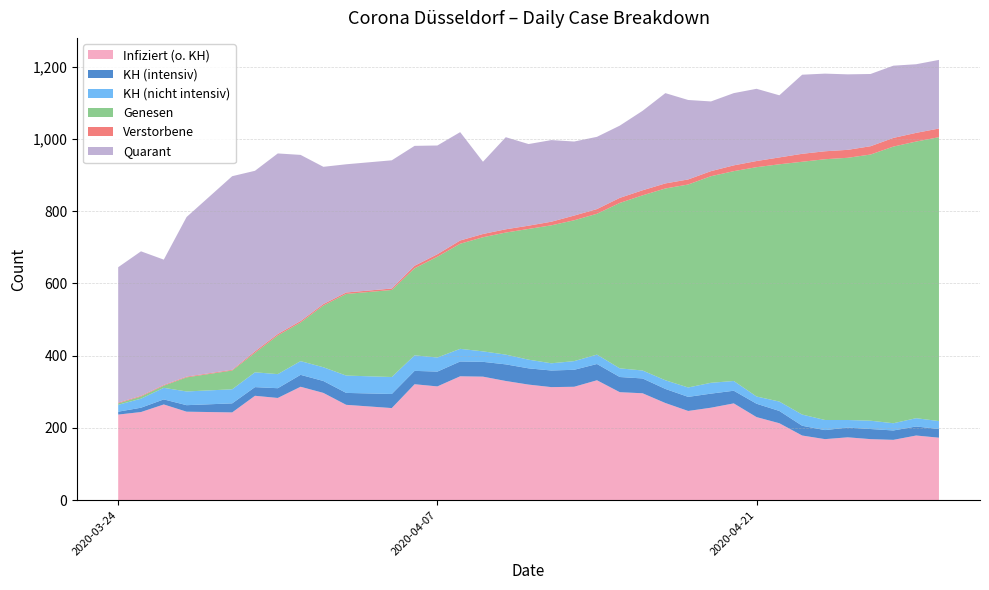

Reading left to right, list all the values displayed in this chart.

Infiziert (o. KH): 237	244	265	245	243	289	283	314	297	264	255	321	315	343	342	330	320	313	314	332	299	296	269	247	256	268	230	213	179	169	174	169	167	179	173
KH (intensiv): 8	12	14	18	25	24	27	33	33	33	39	37	41	41	41	46	45	46	47	45	42	41	39	39	39	35	37	34	27	25	27	28	26	25	24
KH (nicht intensiv): 19	25	32	38	39	41	39	38	38	48	47	43	39	35	29	27	24	20	24	26	24	22	24	26	30	27	20	26	31	28	21	23	20	23	22
Genesen: 4	6	6	39	52	54	107	107	171	226	241	241	279	291	316	338	362	382	390	390	458	485	531	562	572	581	635	657	700	722	726	737	766	766	786
Verstorbene: 2	2	2	2	2	4	4	4	4	4	4	7	7	9	9	9	9	10	13	13	14	14	14	14	14	16	17	19	22	22	22	23	24	24	24
Quarant: 375	400	347	442	536	500	500	460	380	355	355	332	301	300	200	255	226	226	205	200	200	220	250	220	193	200	200	172	219	215	209	200	200	190	190